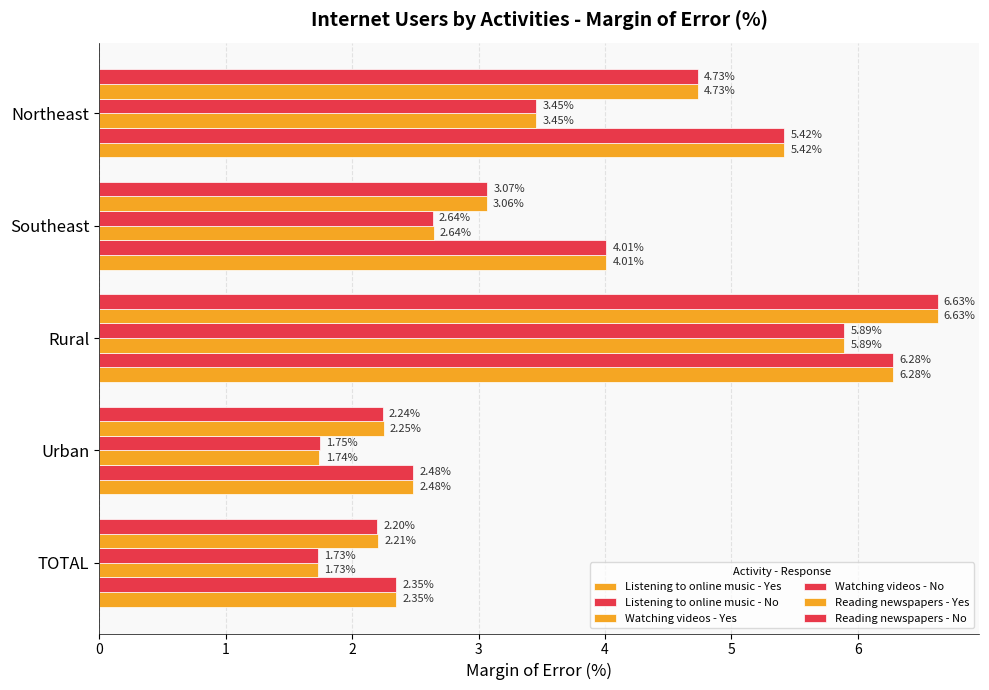

How many values in the Watching videos - No series exceed 2?

3